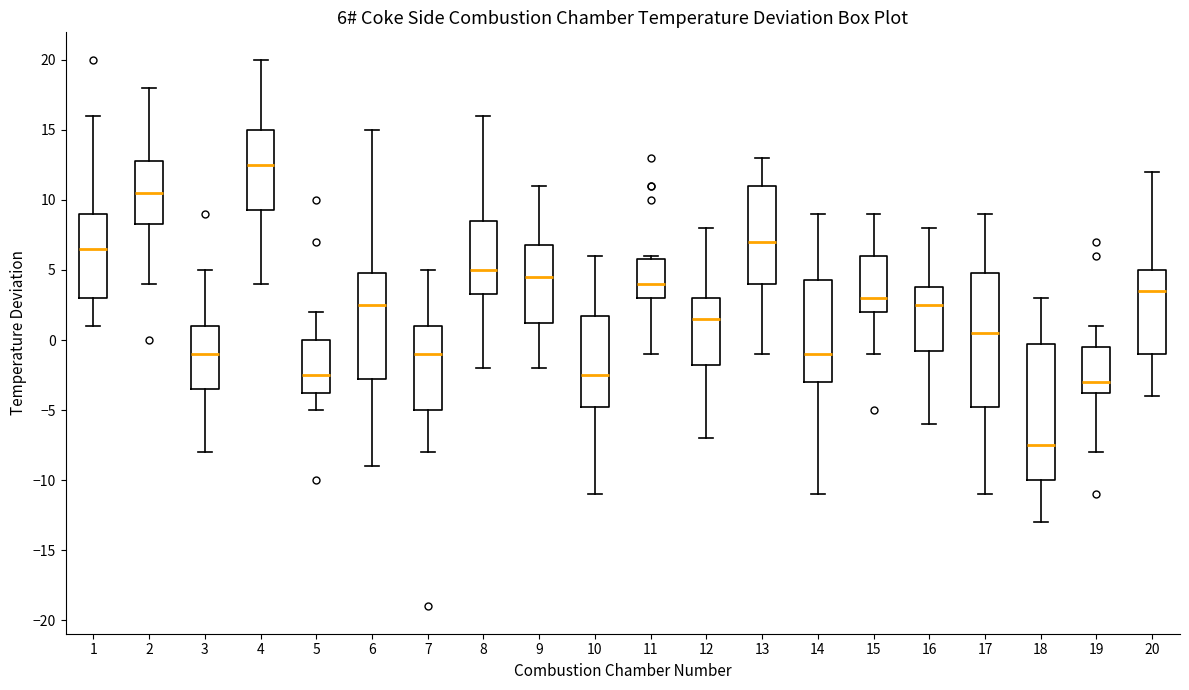

Which box's median line is the lowest?

18